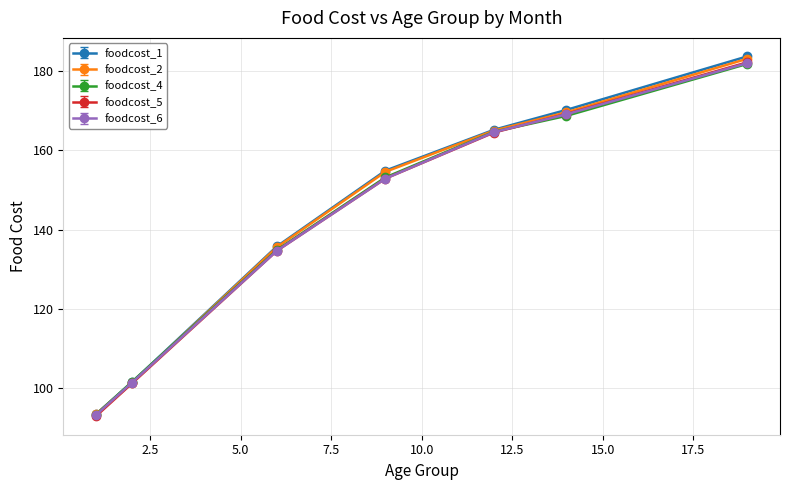

Where is foodcost_5 nearest to the value 137?

age_6